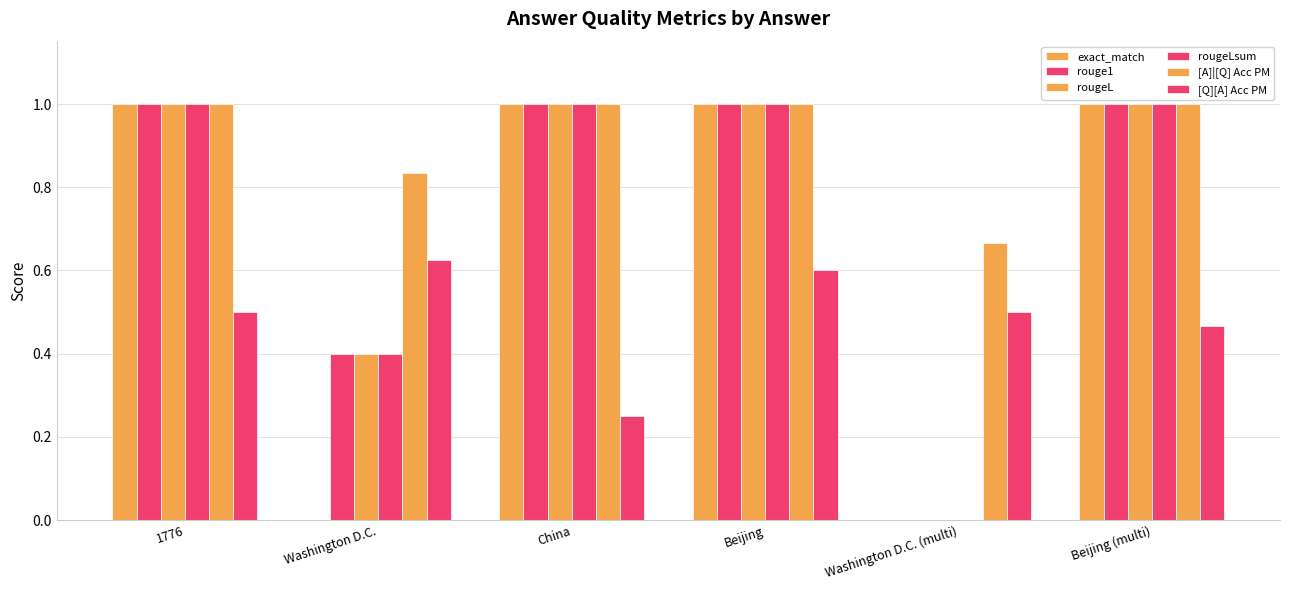

Is the value of [A]|[Q] Acc PM at Beijing greater than the value of rougeL at Beijing?

No